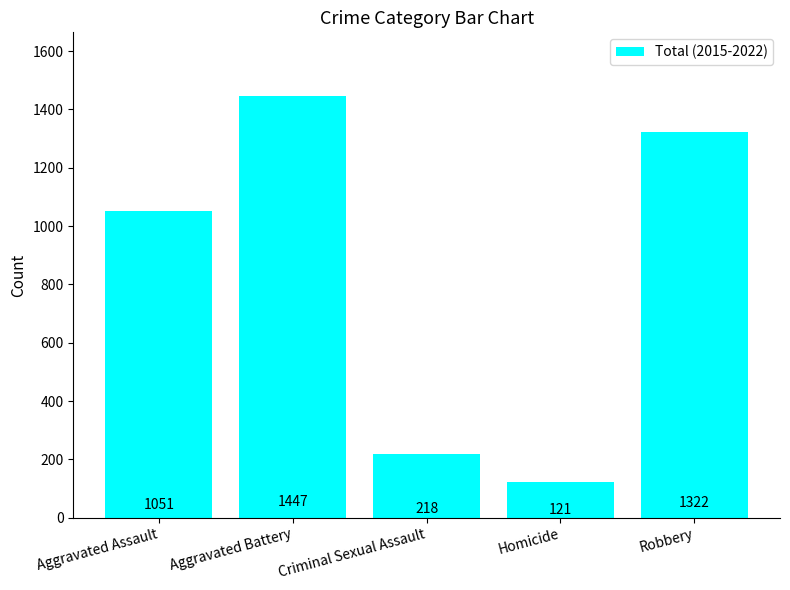

The value at Aggravated Assault is 1051. True or false?

True